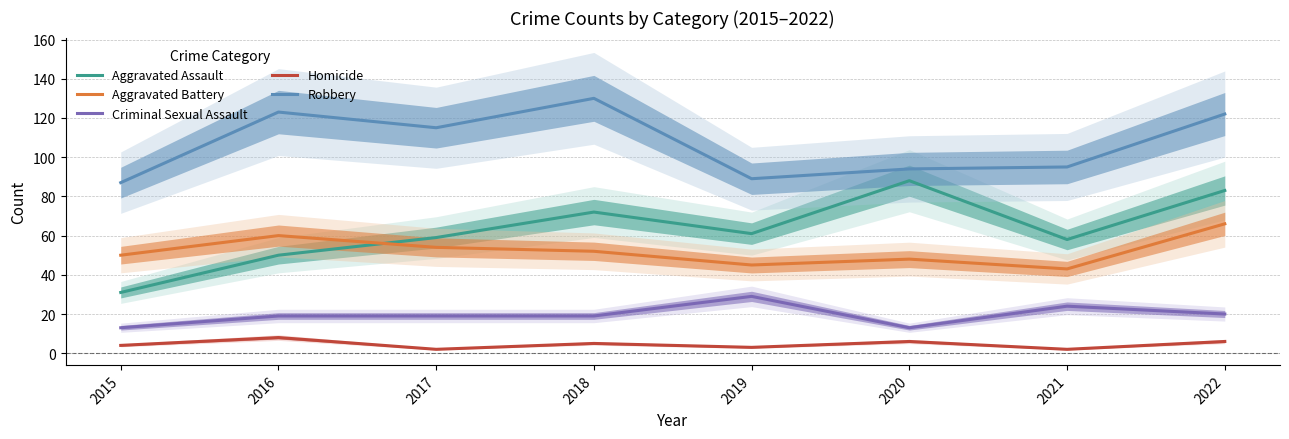

Which series has the widest spread of values?

Aggravated Assault